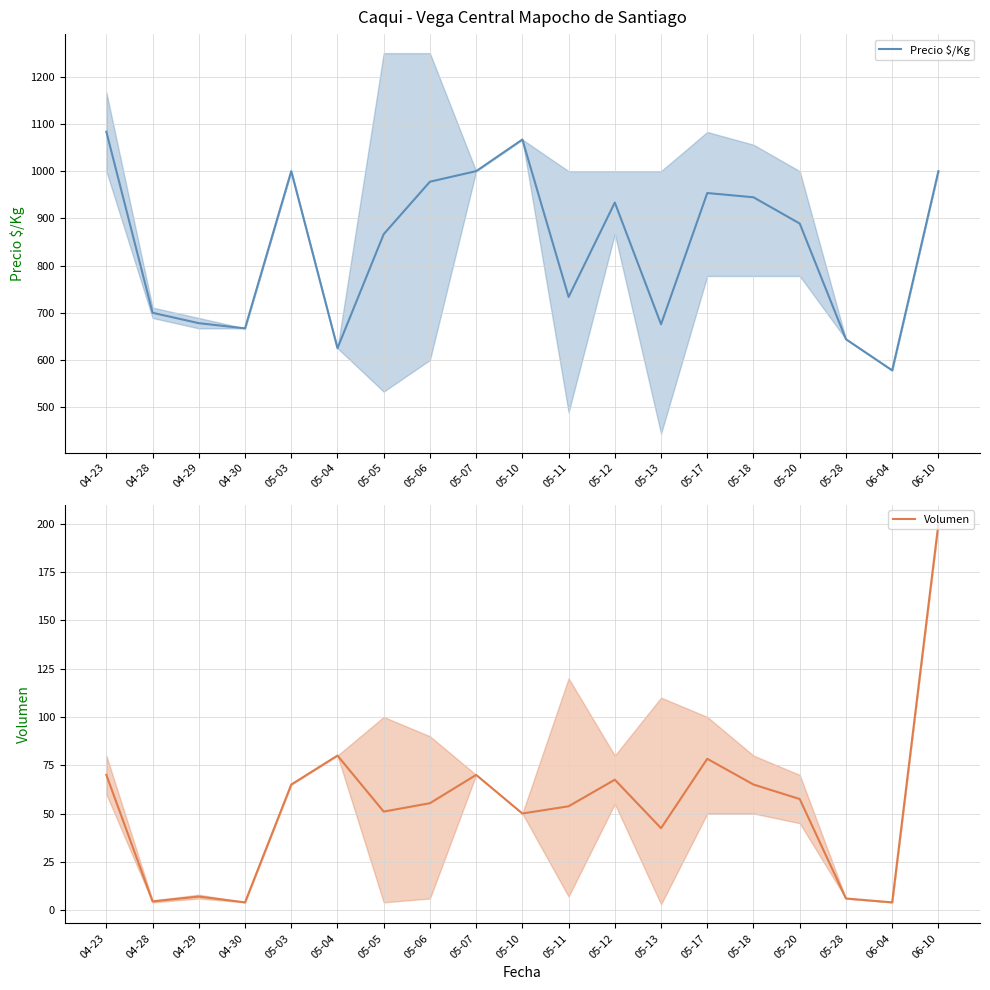

Which category has the highest value in the Precio $/Kg series?

04-23